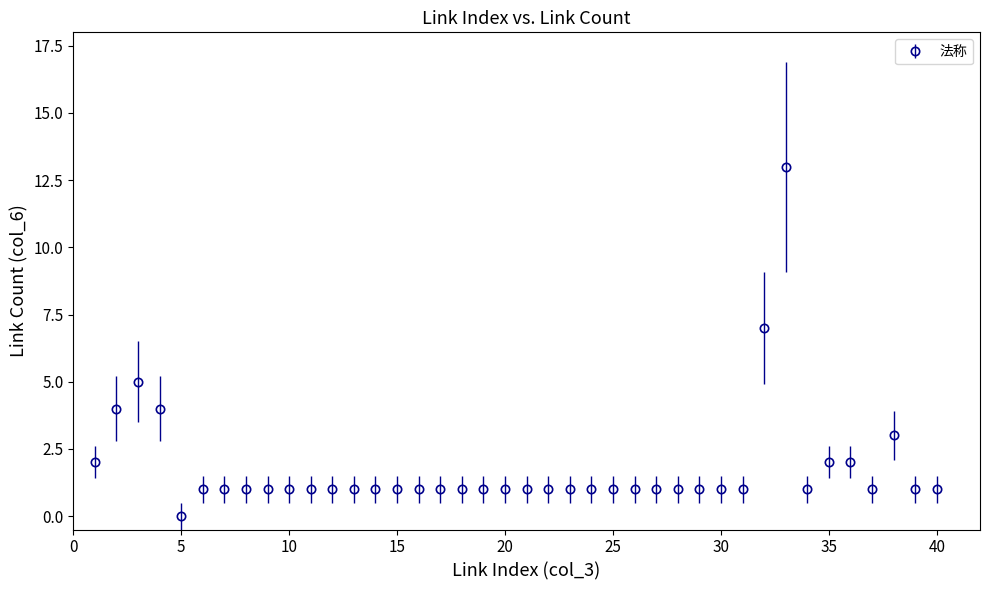

What is the value of the 6th point from the left?

1